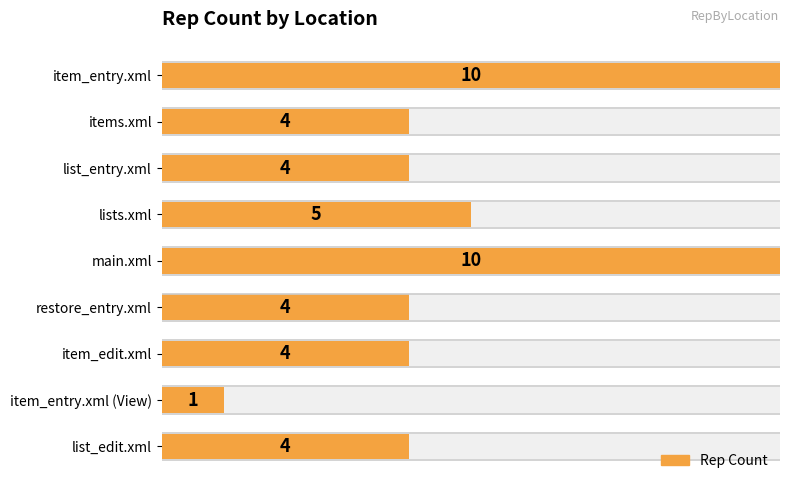

What is the value of the 2nd bar from the left?

4